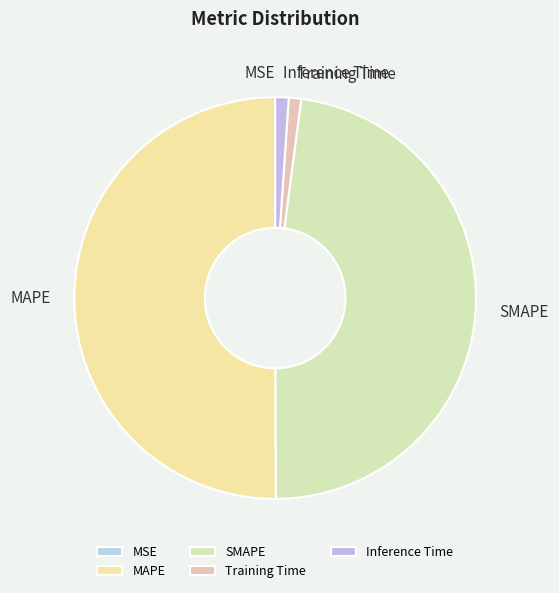

The Inference Time slice represents 11% of the pie. True or false?

False